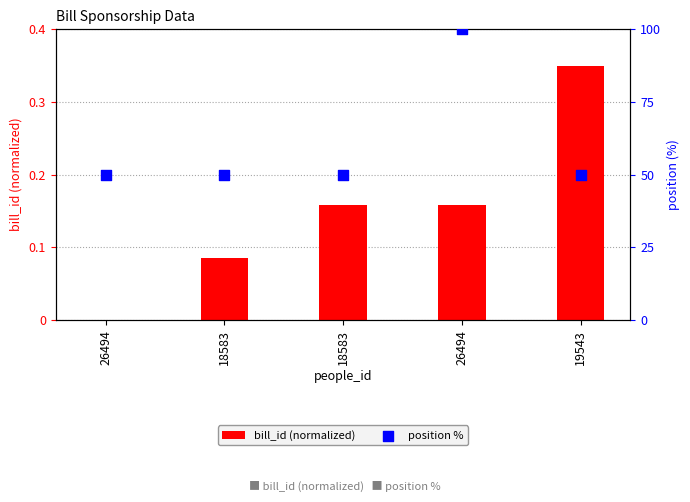

Which series has the widest spread of Y values?

position %